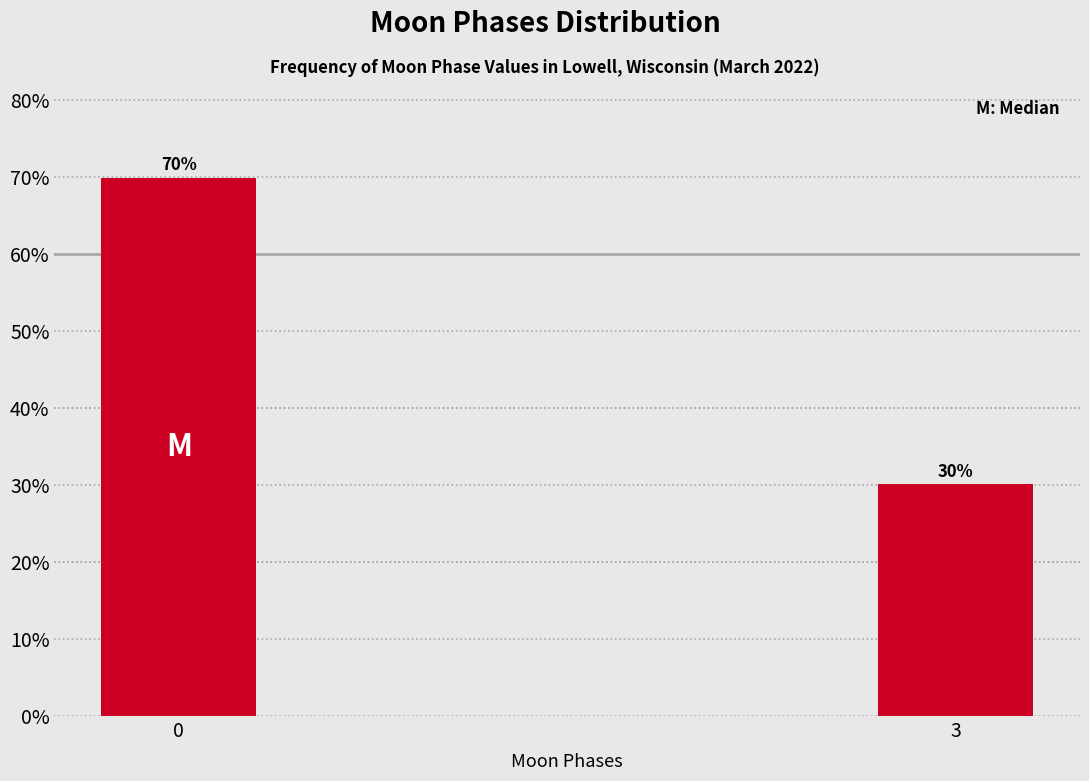

What is the value of the 1st bar from the left?

69.9